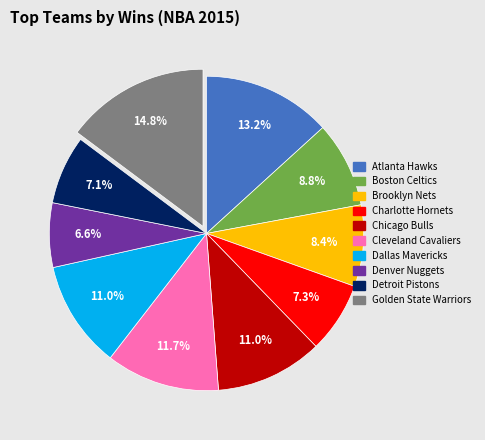

How many slices are in this pie chart?

10